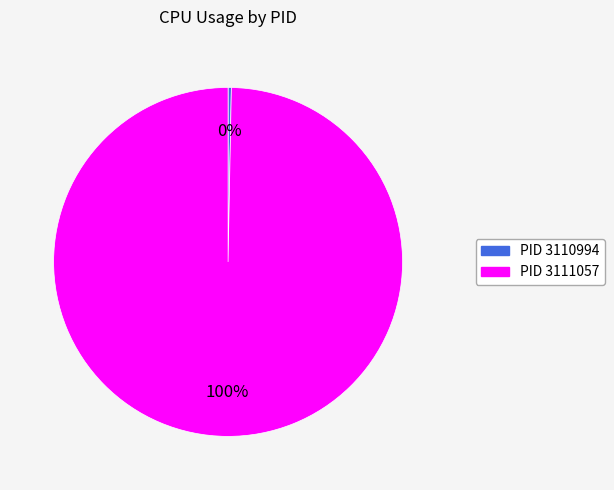

Count the number of slices in the pie.

2